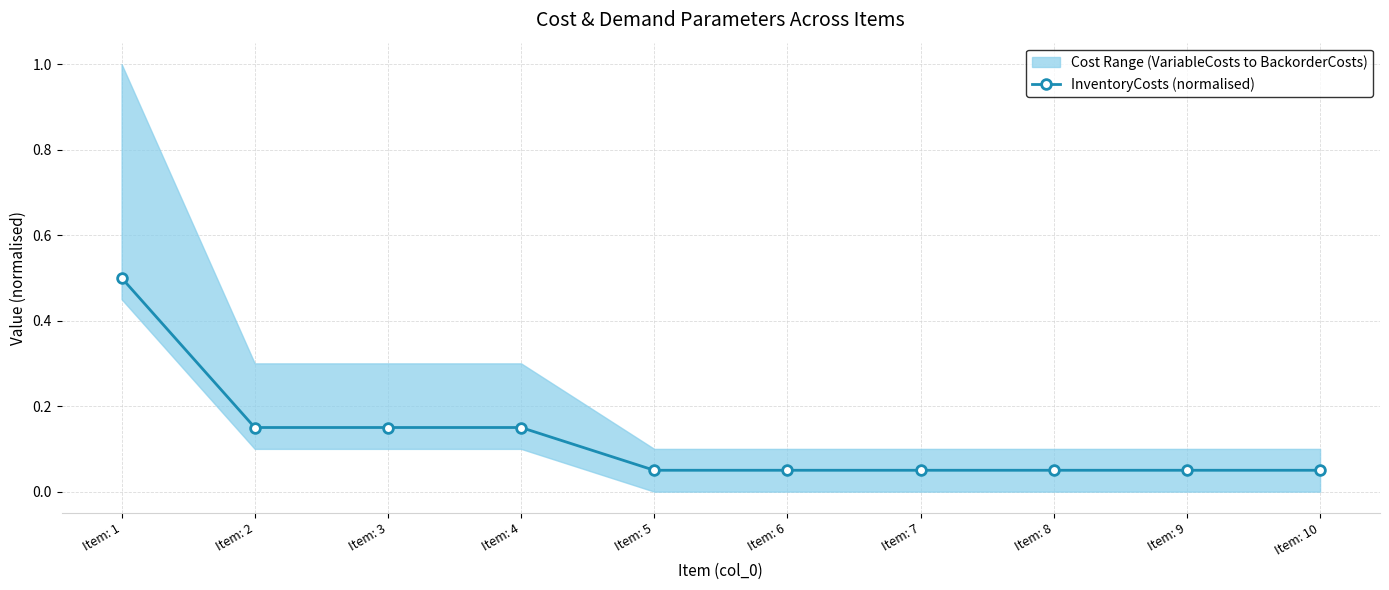

Between Item: 6 and Item: 3, which is larger?

Item: 3